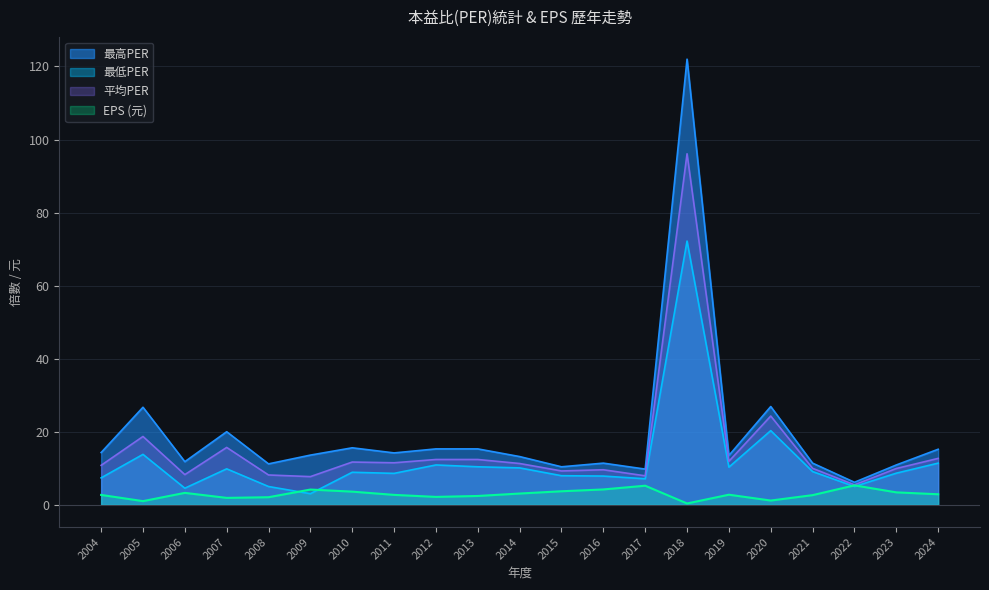

What is the sum of all EPS values?

60.7